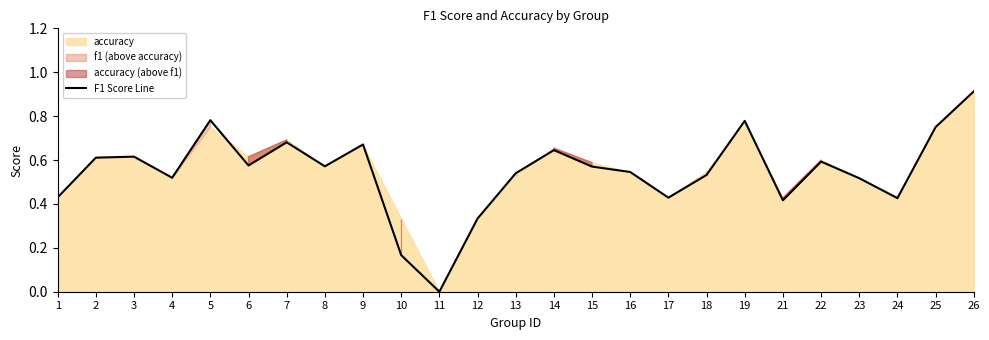

What is the greatest value displayed?

0.9